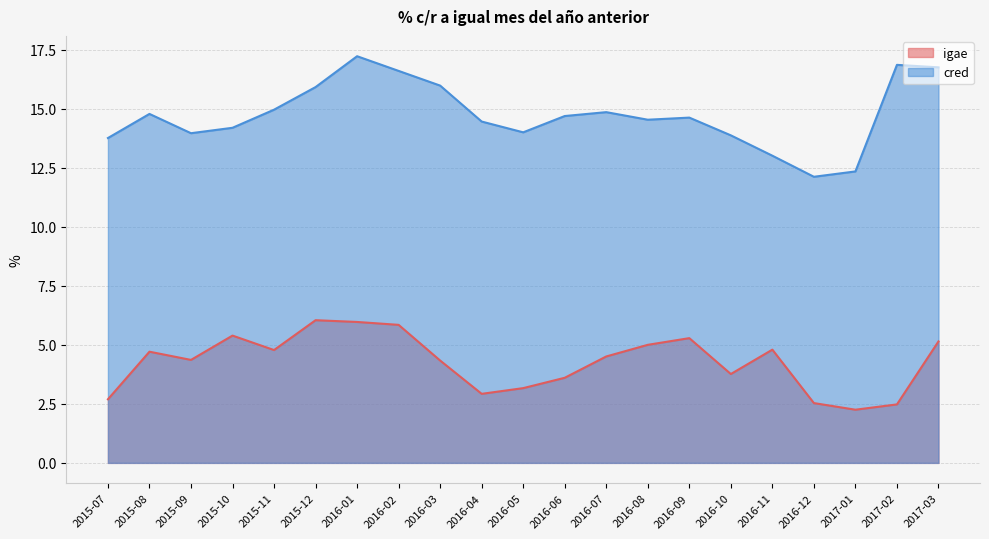

True or false: igae and cred cross at least once.

False